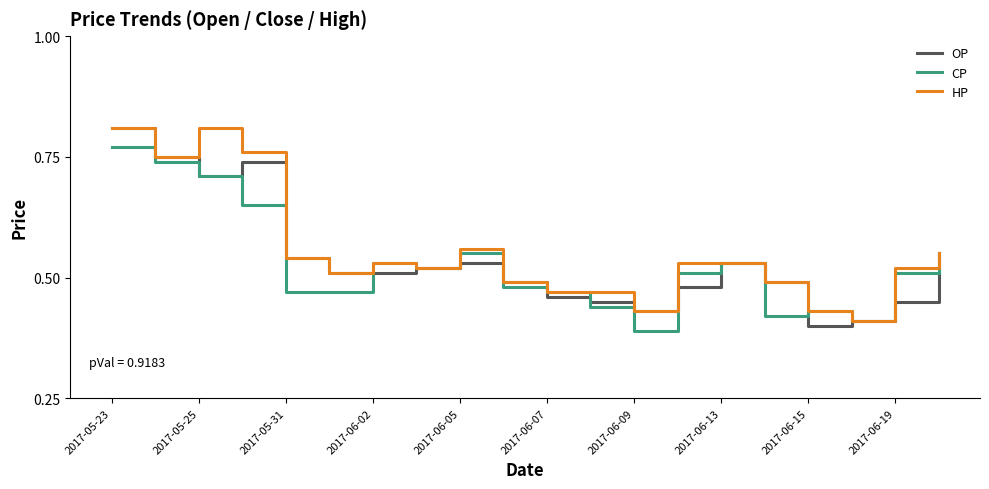

True or false: HP and OP cross at least once.

False